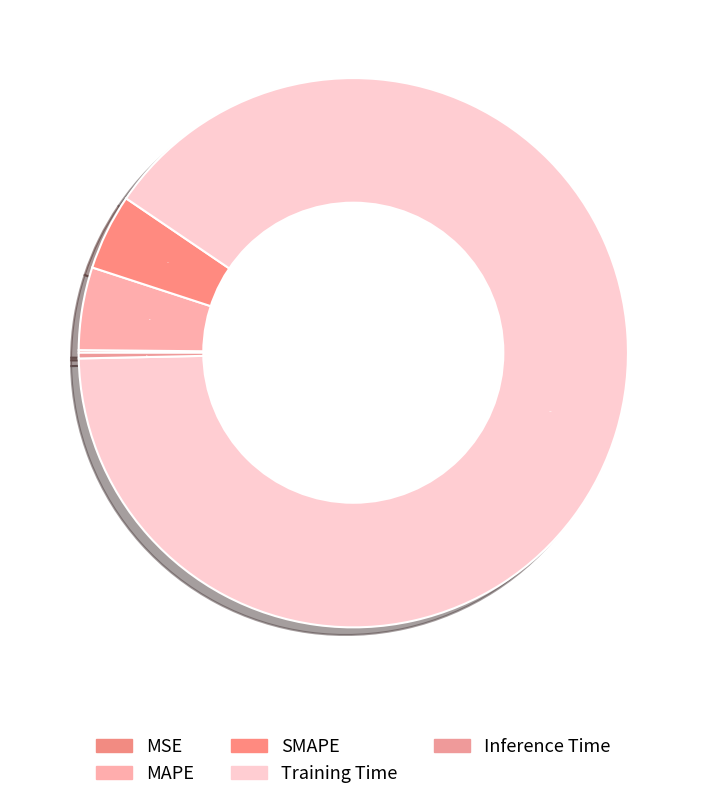

True or false: SMAPE accounts for 4% of the total.

True